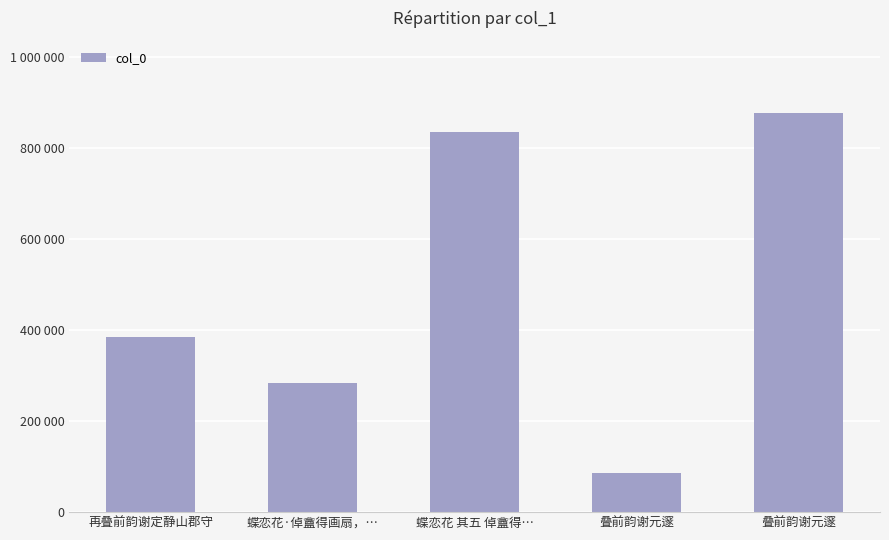

Does the chart contain any negative values?

No